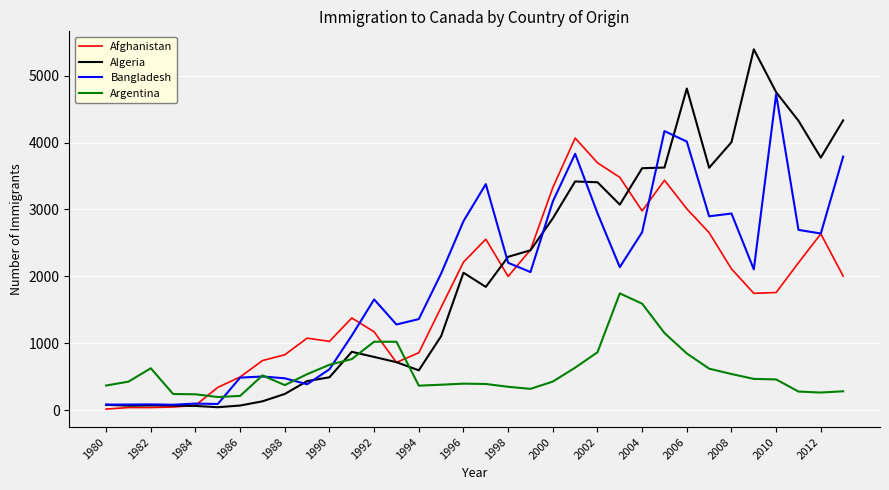

Which series has the largest range (max minus min)?

Algeria